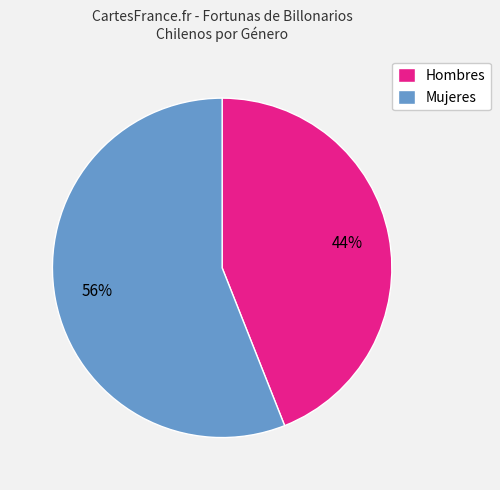

Is it true that Hombres is 44% of the pie?

True